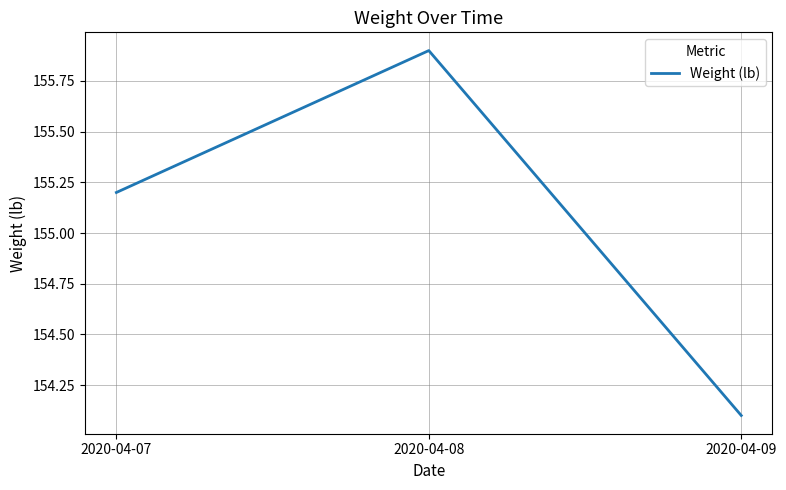

Reading left to right, list all the values displayed in this chart.

2020-04-07=155.2	2020-04-08=155.9	2020-04-09=154.1